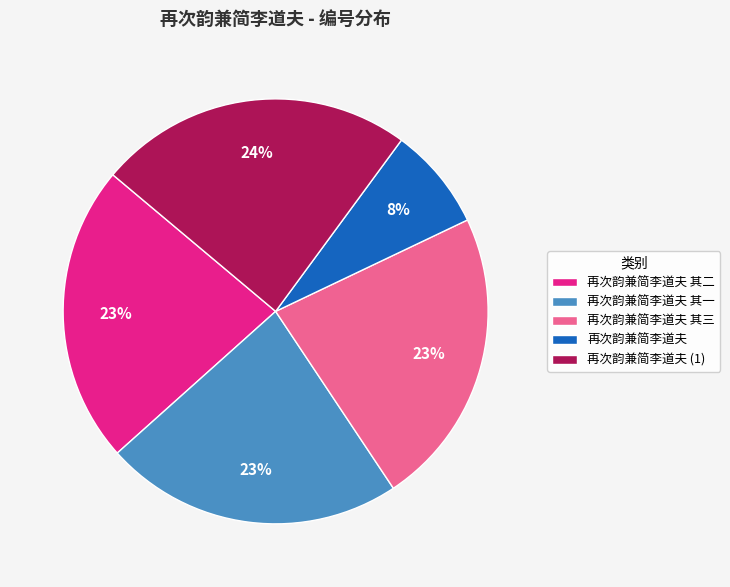

Do 再次韵兼简李道夫 其一 and 再次韵兼简李道夫 其二 together represent more than half of the pie?

No